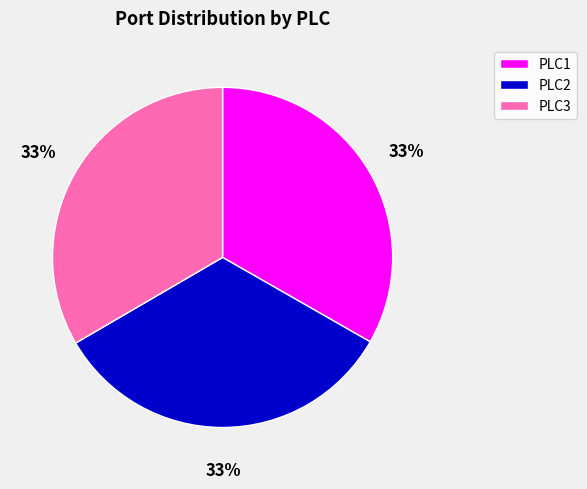

To the nearest percent, what is the combined percentage of PLC2 and PLC1?

67%